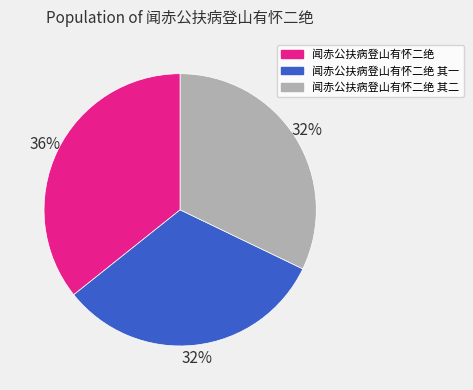

Which has a higher value, 闻赤公扶病登山有怀二绝 其一 or 闻赤公扶病登山有怀二绝?

闻赤公扶病登山有怀二绝